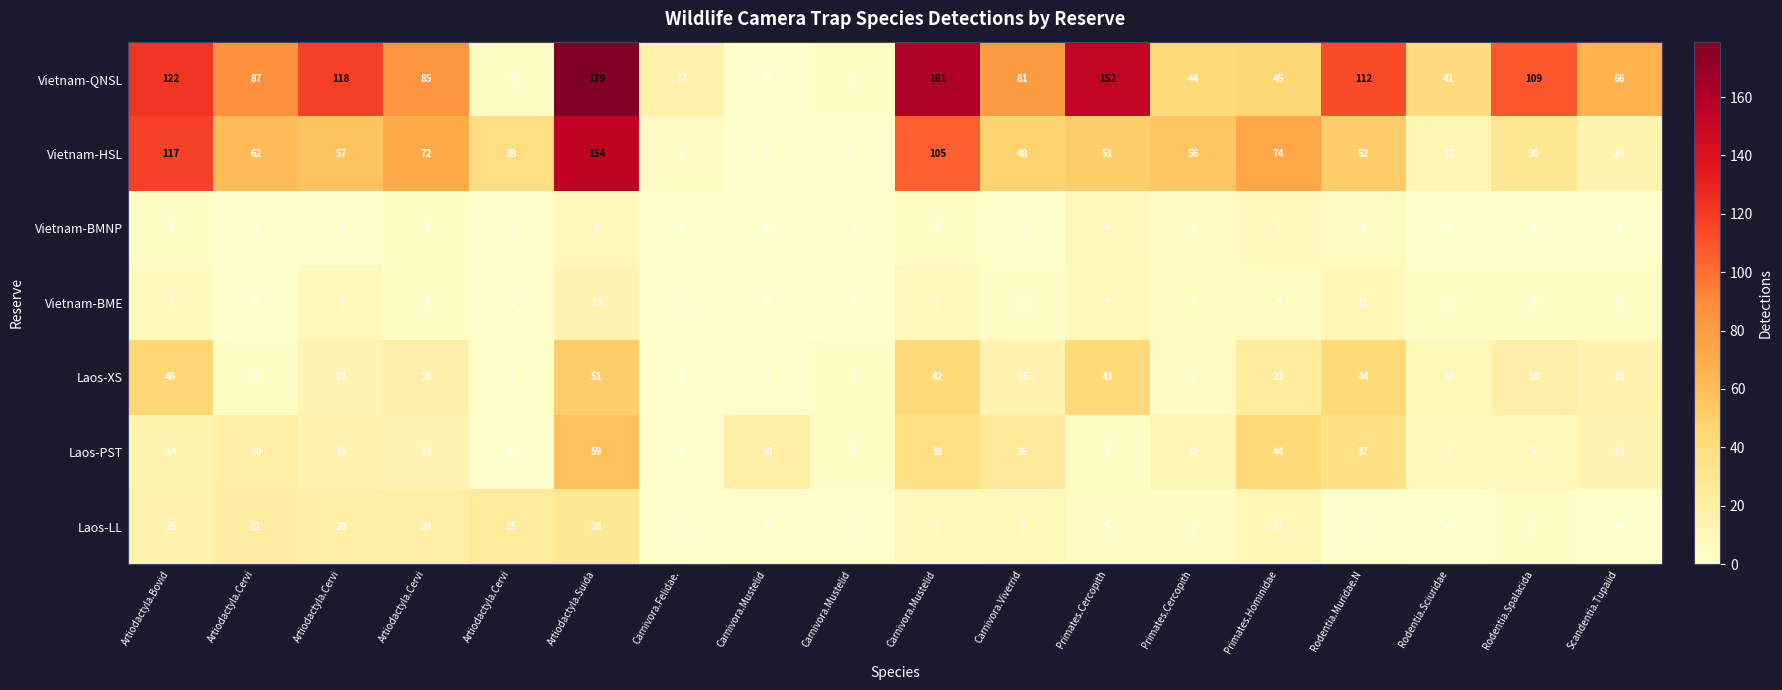

Reading left to right, extract all data points from this chart.

Laos-LL: Artiodactyla.Bovid=15	Artiodactyla.Cervi=22	Artiodactyla.Cervi=20	Artiodactyla.Cervi=20	Artiodactyla.Cervi=25	Artiodactyla.Suida=28	Carnivora.Felidae.=1	Carnivora.Mustelid=2	Carnivora.Mustelid=2	Carnivora.Mustelid=8	Carnivora.Viverrid=9	Primates.Cercopith=5	Primates.Cercopith=5	Primates.Hominidae=11	Rodentia.Muridae.N=2	Rodentia.Sciuridae=0	Rodentia.Spalacida=3	Scandentia.Tupaiid=0
Laos-PST: Artiodactyla.Bovid=14	Artiodactyla.Cervi=20	Artiodactyla.Cervi=15	Artiodactyla.Cervi=13	Artiodactyla.Cervi=0	Artiodactyla.Suida=59	Carnivora.Felidae.=0	Carnivora.Mustelid=20	Carnivora.Mustelid=4	Carnivora.Mustelid=38	Carnivora.Viverrid=26	Primates.Cercopith=4	Primates.Cercopith=12	Primates.Hominidae=44	Rodentia.Muridae.N=37	Rodentia.Sciuridae=7	Rodentia.Spalacida=9	Scandentia.Tupaiid=13
Laos-XS: Artiodactyla.Bovid=46	Artiodactyla.Cervi=4	Artiodactyla.Cervi=13	Artiodactyla.Cervi=18	Artiodactyla.Cervi=2	Artiodactyla.Suida=51	Carnivora.Felidae.=0	Carnivora.Mustelid=2	Carnivora.Mustelid=3	Carnivora.Mustelid=42	Carnivora.Viverrid=15	Primates.Cercopith=43	Primates.Cercopith=5	Primates.Hominidae=23	Rodentia.Muridae.N=44	Rodentia.Sciuridae=10	Rodentia.Spalacida=18	Scandentia.Tupaiid=15
Vietnam-BME: Artiodactyla.Bovid=7	Artiodactyla.Cervi=0	Artiodactyla.Cervi=8	Artiodactyla.Cervi=3	Artiodactyla.Cervi=1	Artiodactyla.Suida=13	Carnivora.Felidae.=1	Carnivora.Mustelid=0	Carnivora.Mustelid=0	Carnivora.Mustelid=9	Carnivora.Viverrid=3	Primates.Cercopith=9	Primates.Cercopith=6	Primates.Hominidae=6	Rodentia.Muridae.N=11	Rodentia.Sciuridae=3	Rodentia.Spalacida=4	Scandentia.Tupaiid=4
Vietnam-BMNP: Artiodactyla.Bovid=4	Artiodactyla.Cervi=1	Artiodactyla.Cervi=2	Artiodactyla.Cervi=3	Artiodactyla.Cervi=1	Artiodactyla.Suida=8	Carnivora.Felidae.=0	Carnivora.Mustelid=0	Carnivora.Mustelid=1	Carnivora.Mustelid=4	Carnivora.Viverrid=1	Primates.Cercopith=8	Primates.Cercopith=5	Primates.Hominidae=7	Rodentia.Muridae.N=6	Rodentia.Sciuridae=0	Rodentia.Spalacida=0	Scandentia.Tupaiid=0
Vietnam-HSL: Artiodactyla.Bovid=117	Artiodactyla.Cervi=62	Artiodactyla.Cervi=57	Artiodactyla.Cervi=72	Artiodactyla.Cervi=39	Artiodactyla.Suida=154	Carnivora.Felidae.=5	Carnivora.Mustelid=0	Carnivora.Mustelid=1	Carnivora.Mustelid=105	Carnivora.Viverrid=48	Primates.Cercopith=51	Primates.Cercopith=56	Primates.Hominidae=74	Rodentia.Muridae.N=52	Rodentia.Sciuridae=12	Rodentia.Spalacida=30	Scandentia.Tupaiid=14
Vietnam-QNSL: Artiodactyla.Bovid=122	Artiodactyla.Cervi=87	Artiodactyla.Cervi=118	Artiodactyla.Cervi=85	Artiodactyla.Cervi=4	Artiodactyla.Suida=179	Carnivora.Felidae.=17	Carnivora.Mustelid=0	Carnivora.Mustelid=4	Carnivora.Mustelid=161	Carnivora.Viverrid=81	Primates.Cercopith=152	Primates.Cercopith=44	Primates.Hominidae=45	Rodentia.Muridae.N=112	Rodentia.Sciuridae=41	Rodentia.Spalacida=109	Scandentia.Tupaiid=66